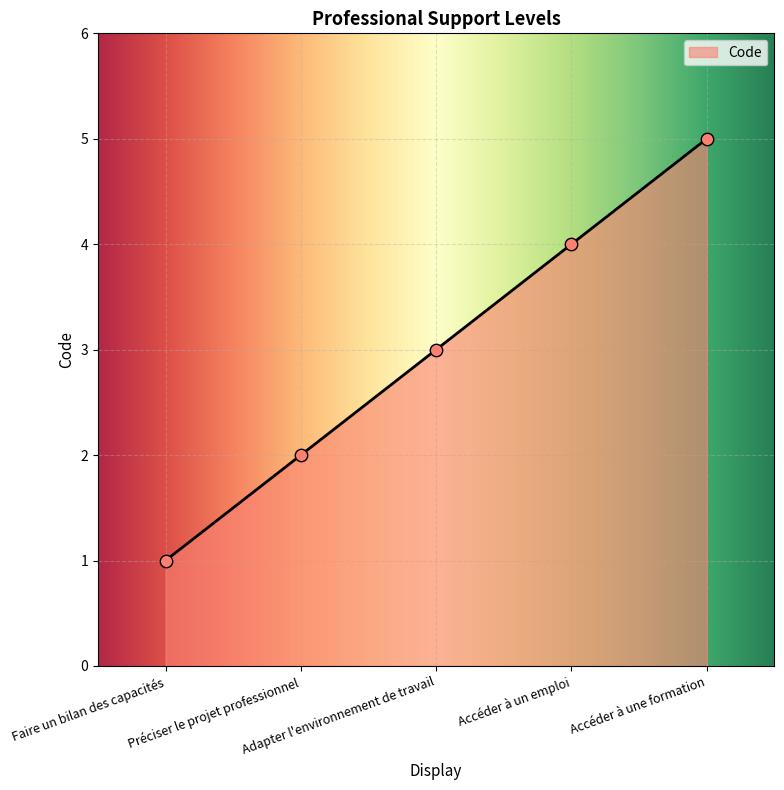

What is the ratio of the value at Préciser le projet professionnel to the value at Adapter l'environnement de travail?

0.7